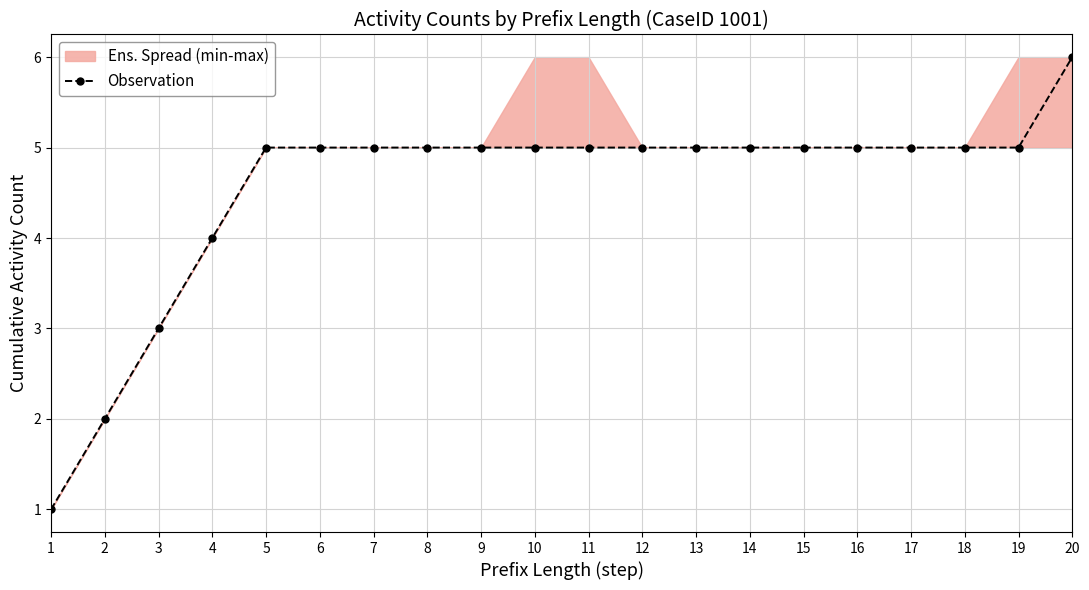

What is the maximum value shown in the chart?

6